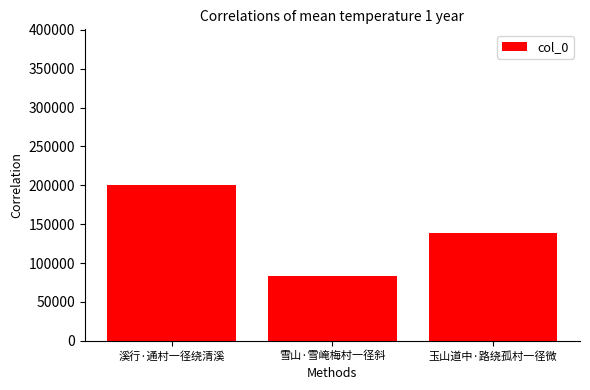

Reading left to right, what are all the values shown in this chart?

200332	83298	139318